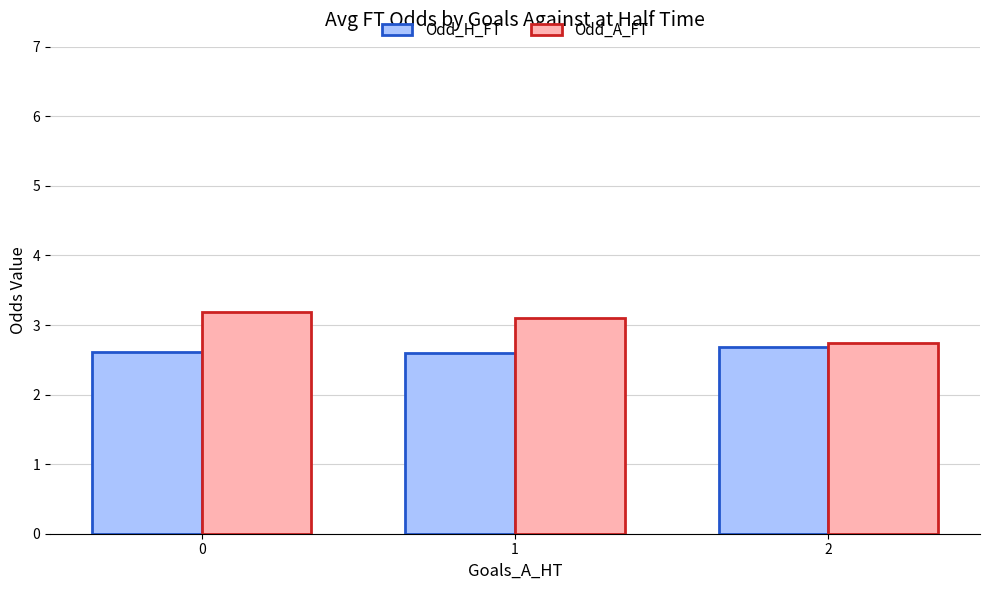

What is the difference between the Odd_A_FT values at 1 and 2?

0.4